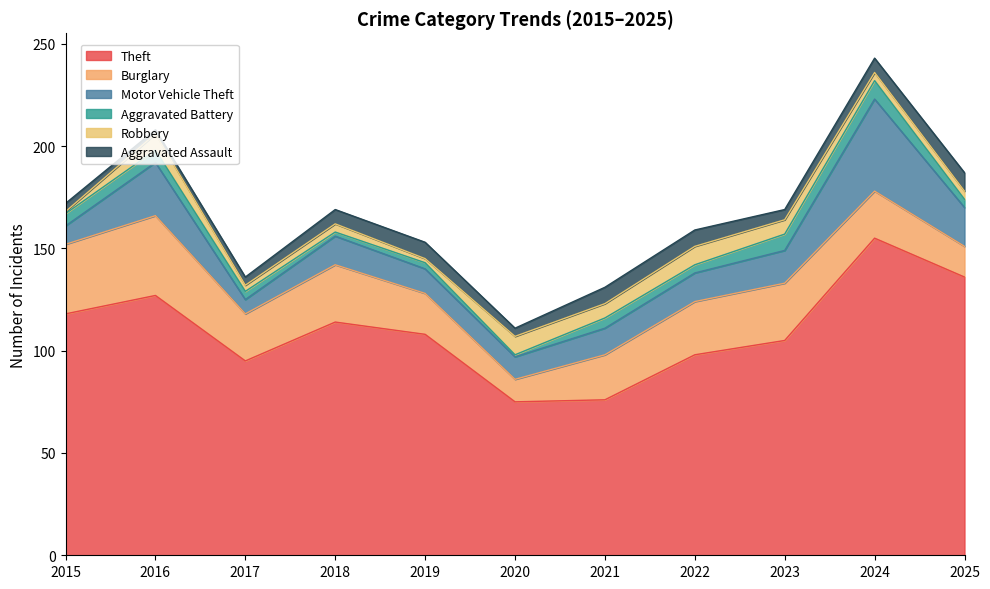

Is the value of Robbery at 2025 greater than the value of Aggravated Assault at 2021?

No